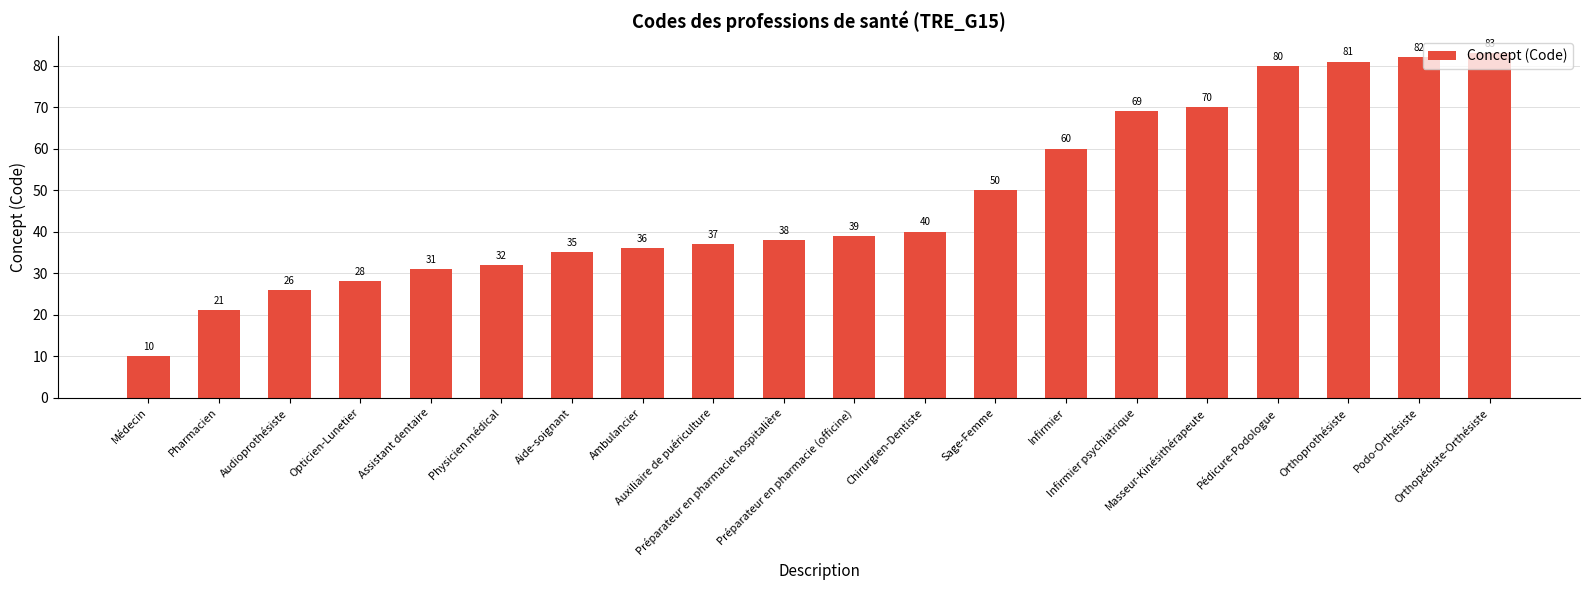

Reading left to right, list all the values displayed in this chart.

Médecin=10	Pharmacien=21	Audioprothésiste=26	Opticien-Lunetier=28	Assistant dentaire=31	Physicien médical=32	Aide-soignant=35	Ambulancier=36	Auxiliaire de puériculture=37	Préparateur en pharmacie hospitalière=38	Préparateur en pharmacie (officine)=39	Chirurgien-Dentiste=40	Sage-Femme=50	Infirmier=60	Infirmier psychiatrique=69	Masseur-Kinésithérapeute=70	Pédicure-Podologue=80	Orthoprothésiste=81	Podo-Orthésiste=82	Orthopédiste-Orthésiste=83